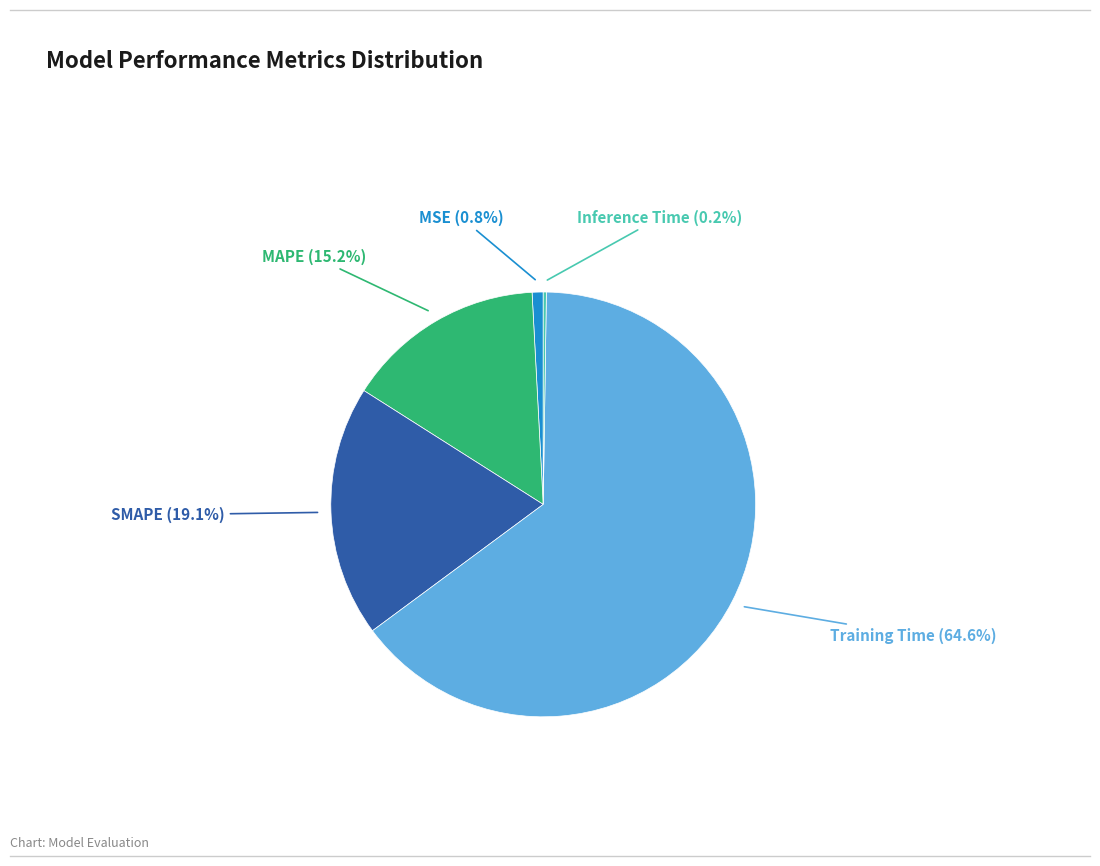

The Training Time slice represents 78% of the pie. True or false?

False